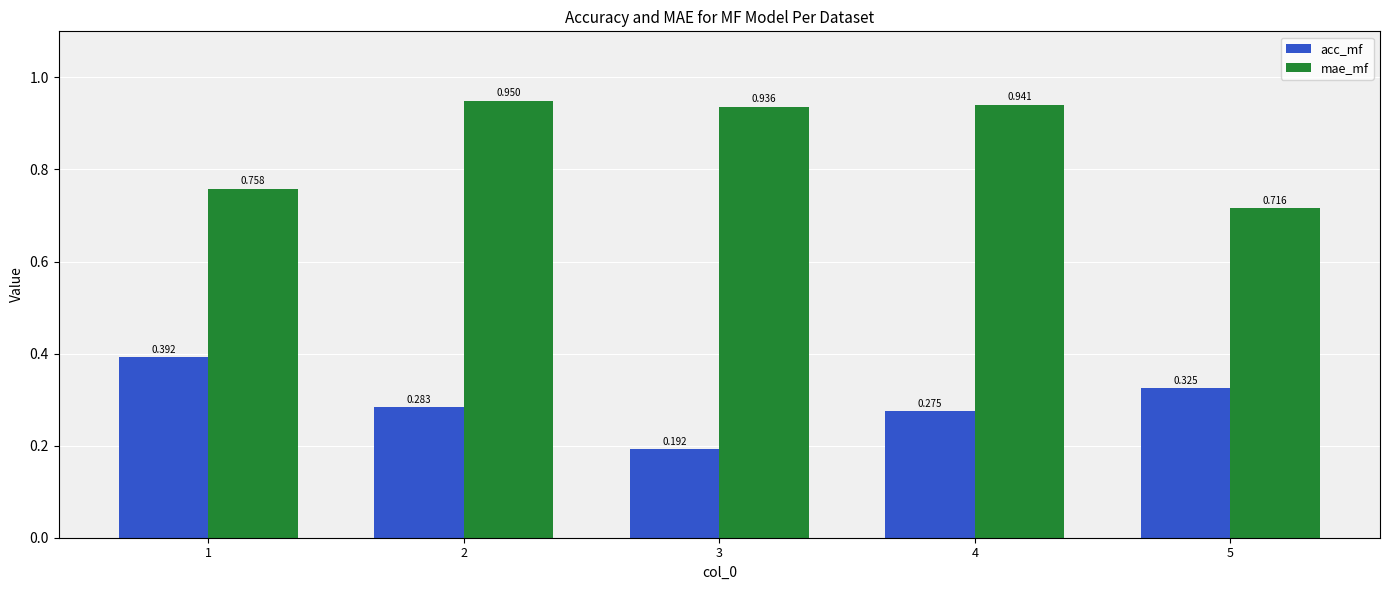

Which series has the largest range (max minus min)?

mae_mf